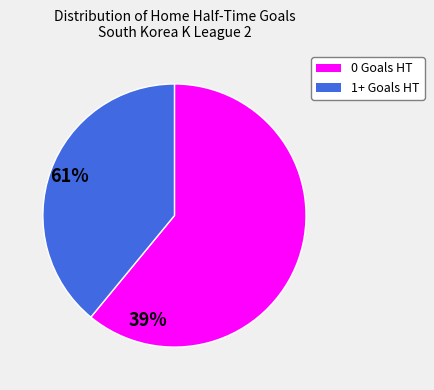

Is there a majority slice in this chart?

Yes